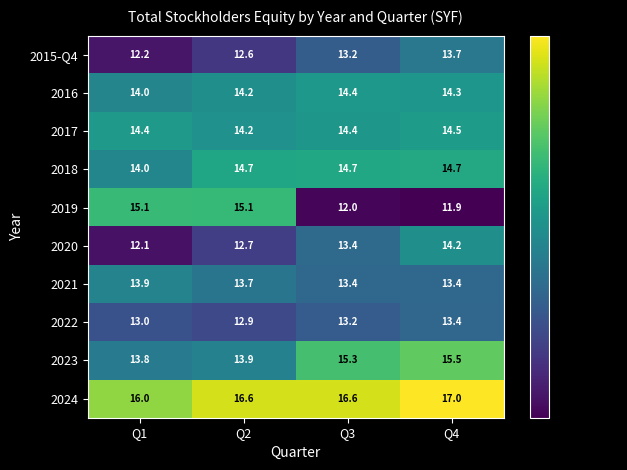

Rank the series by their maximum value, from highest to lowest.

2024, 2023, 2019, 2018, 2017, 2016, 2020, 2021, 2015-Q4, 2022